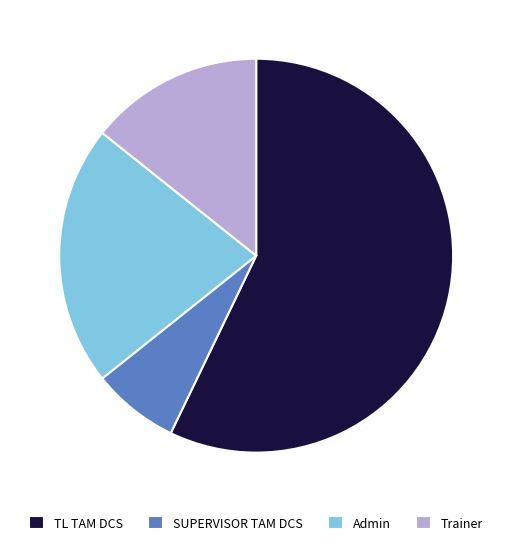

Which slice is the smallest?

SUPERVISOR TAM DCS